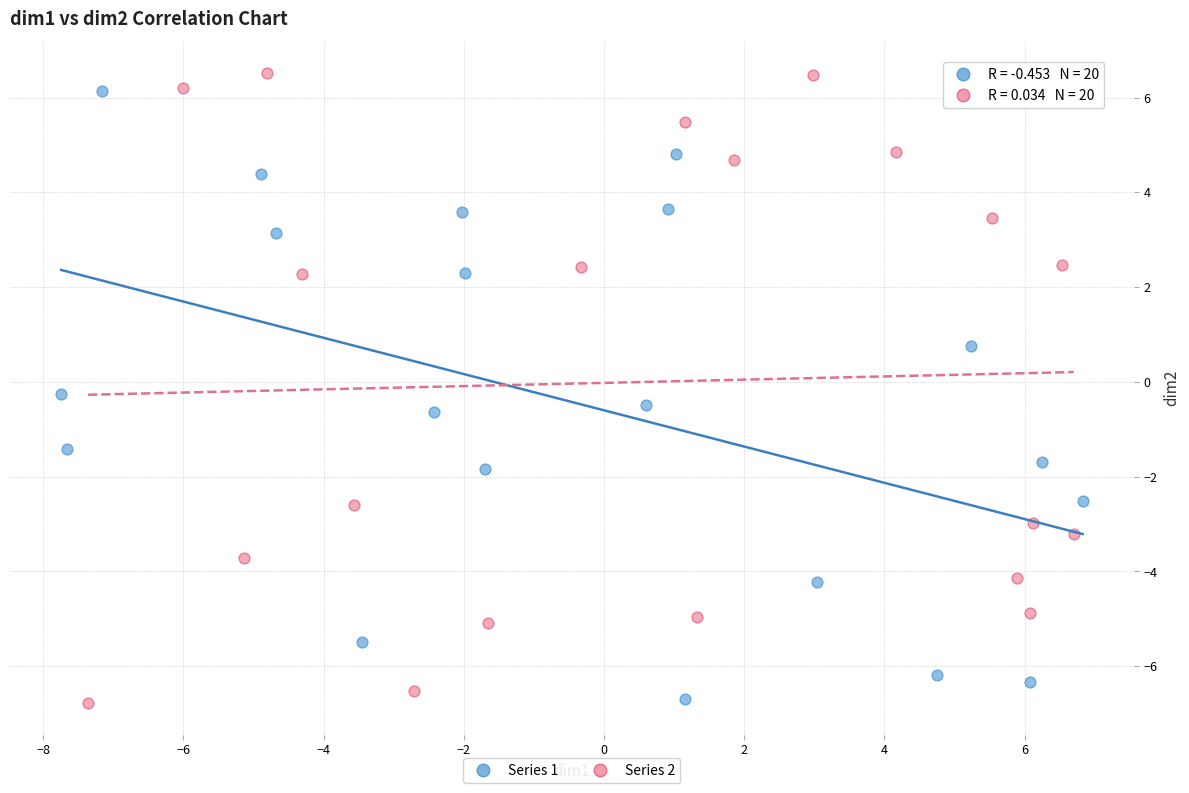

Which series contains the highest Y value?

Series 2